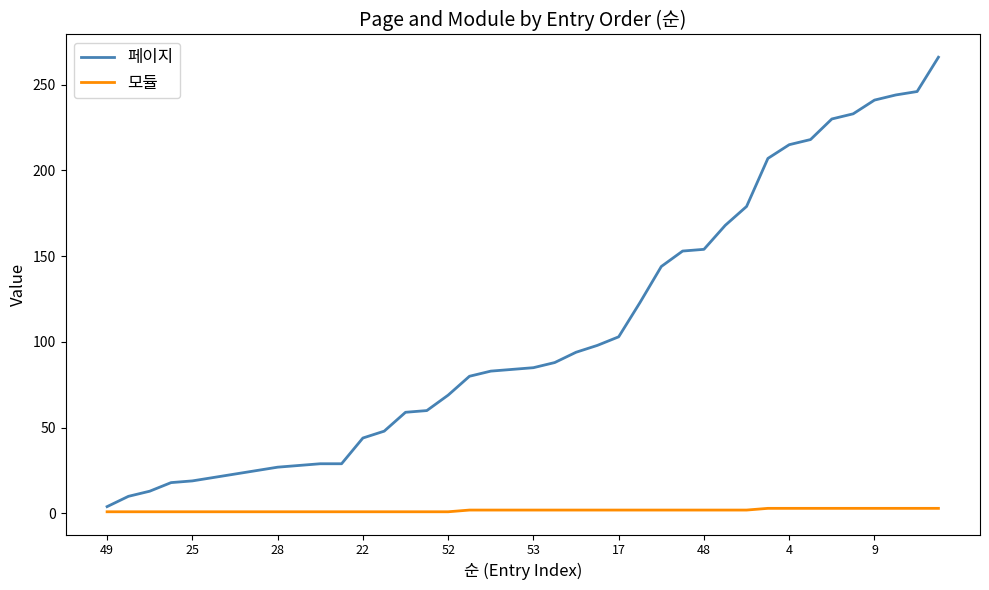

List the series in order of their overall mean, highest first.

페이지, 모듈